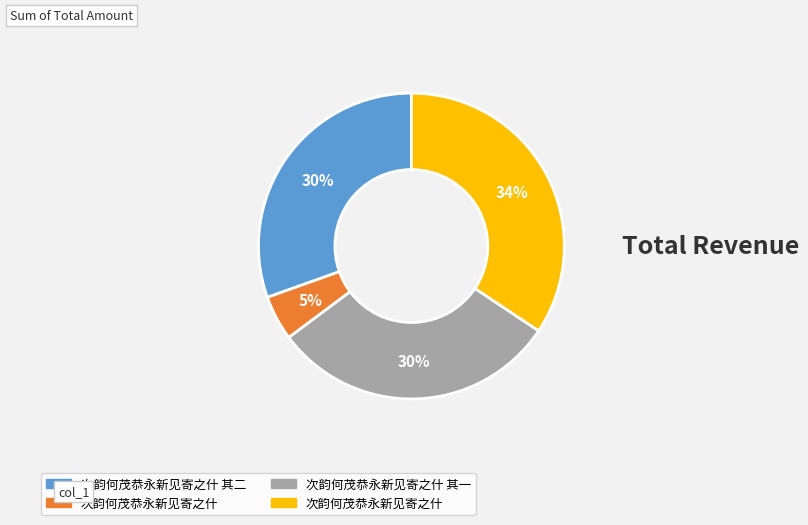

Is there a majority slice in this chart?

No